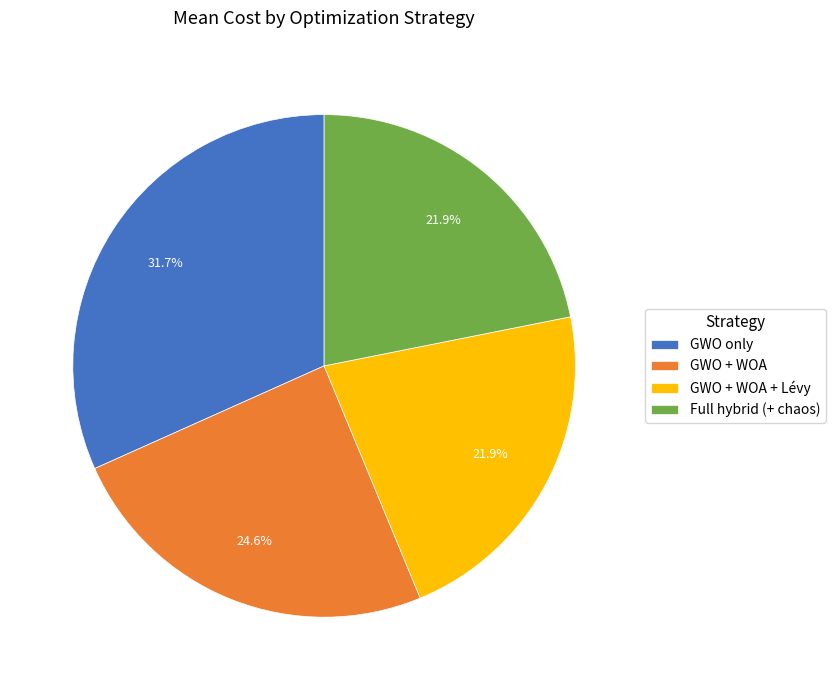

How much of the chart is everything except GWO only?

68.3%